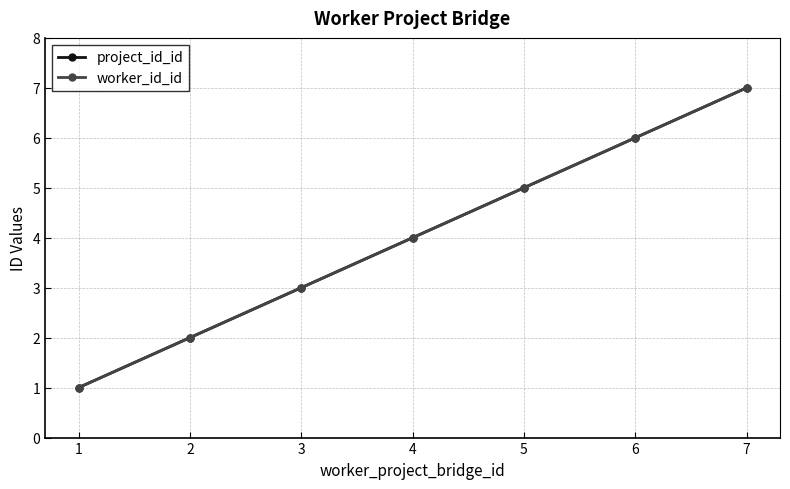

Reading left to right, transcribe all the data shown in this chart.

project_id_id: 1	2	3	4	5	6	7
worker_id_id: 1	2	3	4	5	6	7